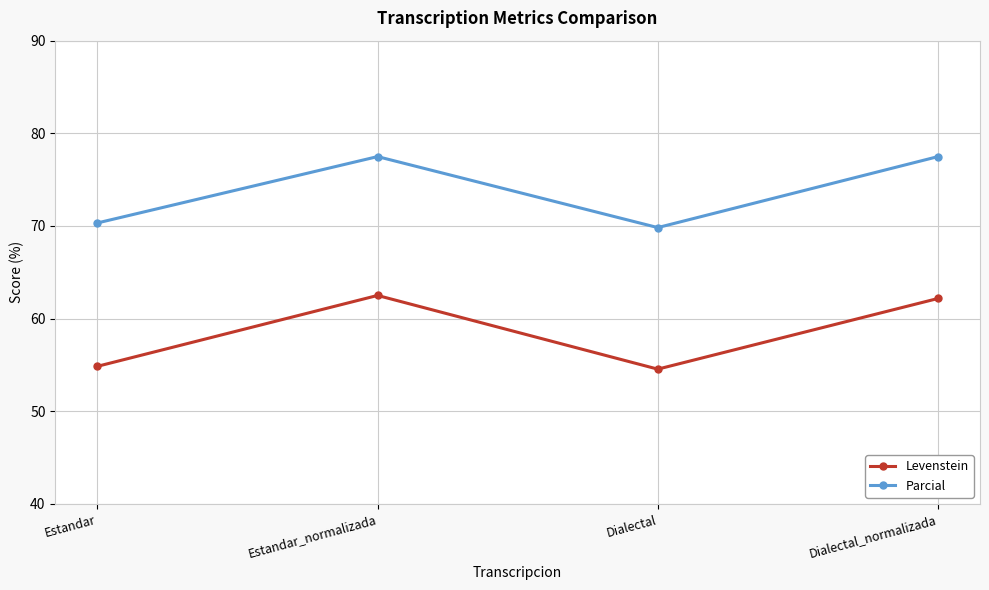

Reading right to left, transcribe all the data shown in this chart.

Levenstein: Dialectal_normalizada=62.2	Dialectal=54.5	Estandar_normalizada=62.5	Estandar=54.8
Parcial: Dialectal_normalizada=77.5	Dialectal=69.8	Estandar_normalizada=77.5	Estandar=70.3